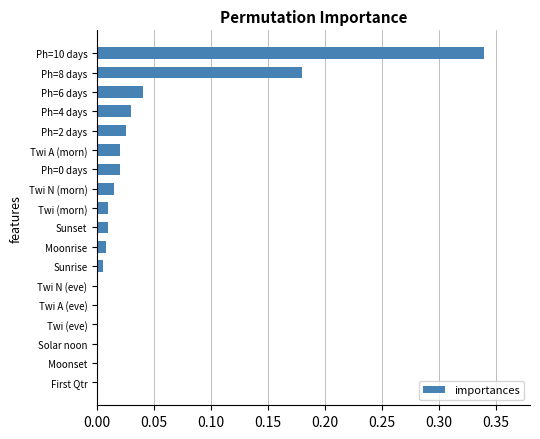

Which category has the highest value across all series?

Ph=10 days